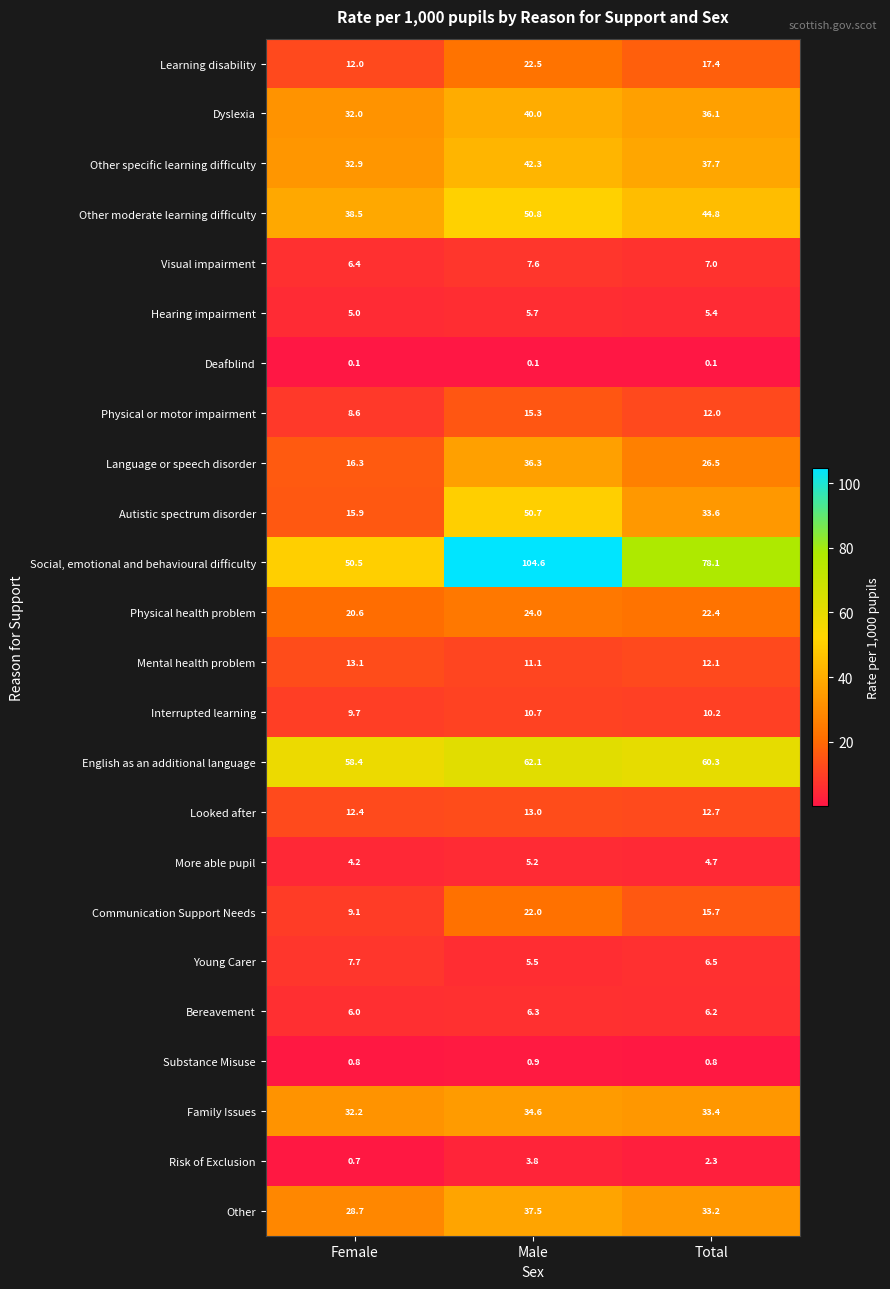

Which series has the largest range (max minus min)?

Social, emotional and behavioural difficulty